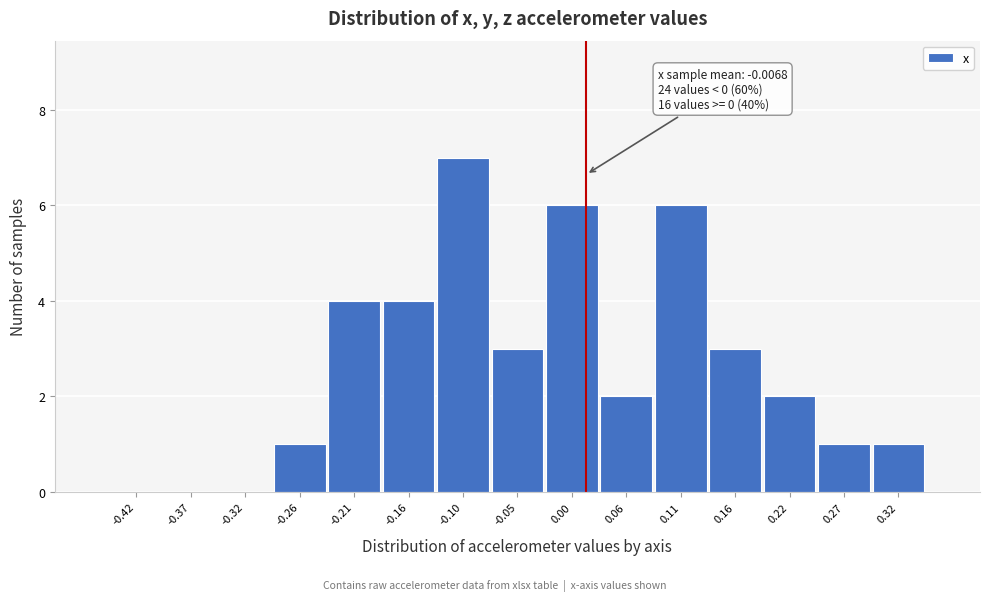

Which range on the x-axis has the tallest bar?

-0.13 to -0.08